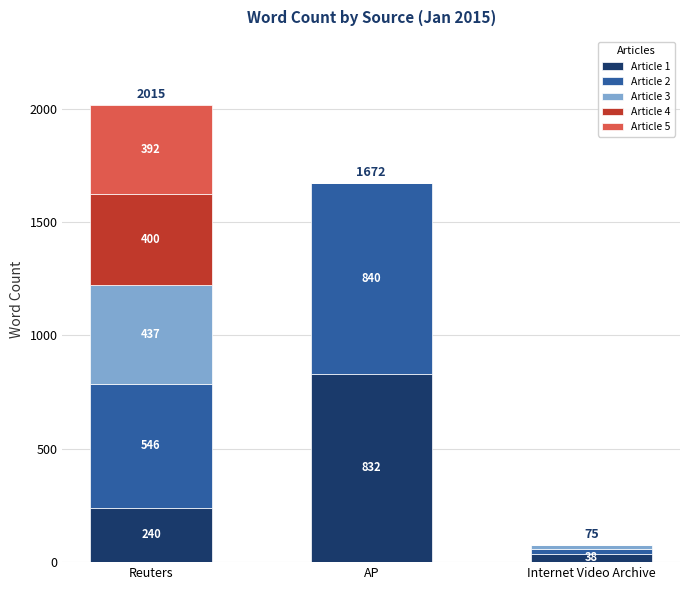

What is the maximum value for Article 1?

832